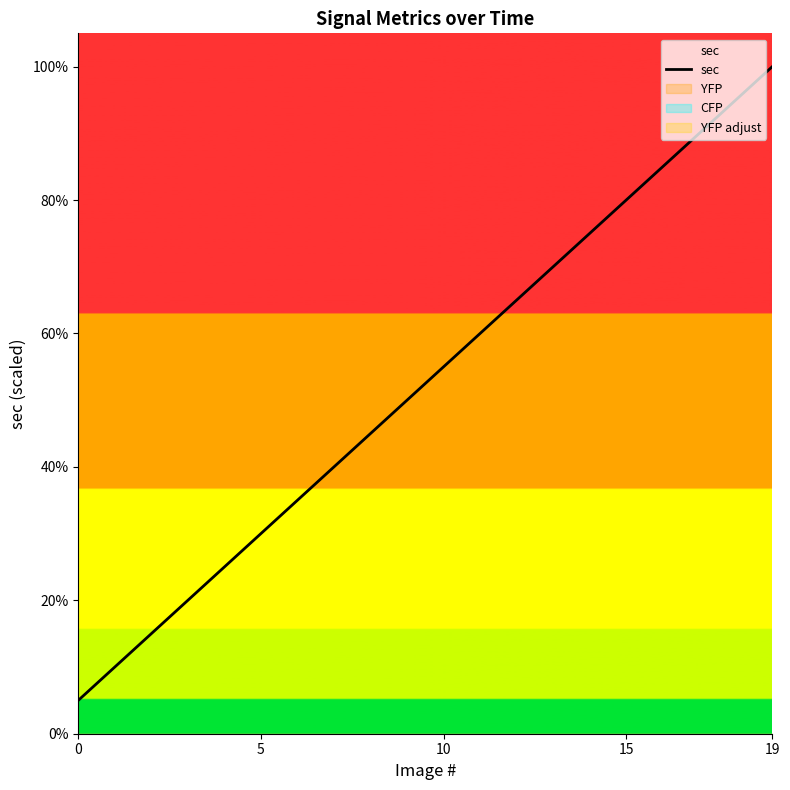

What is the maximum value shown in the chart?

100.0